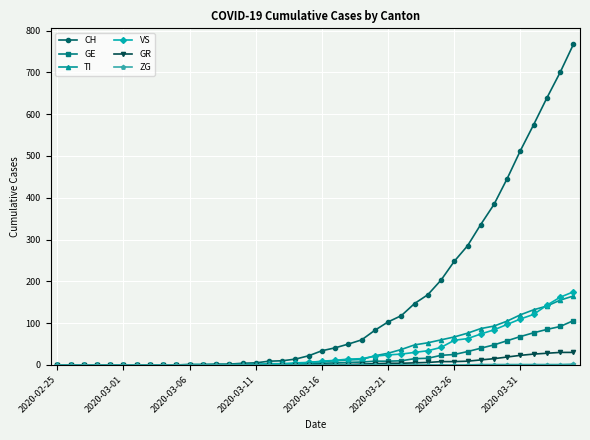

How many categories are shown in the chart?

40